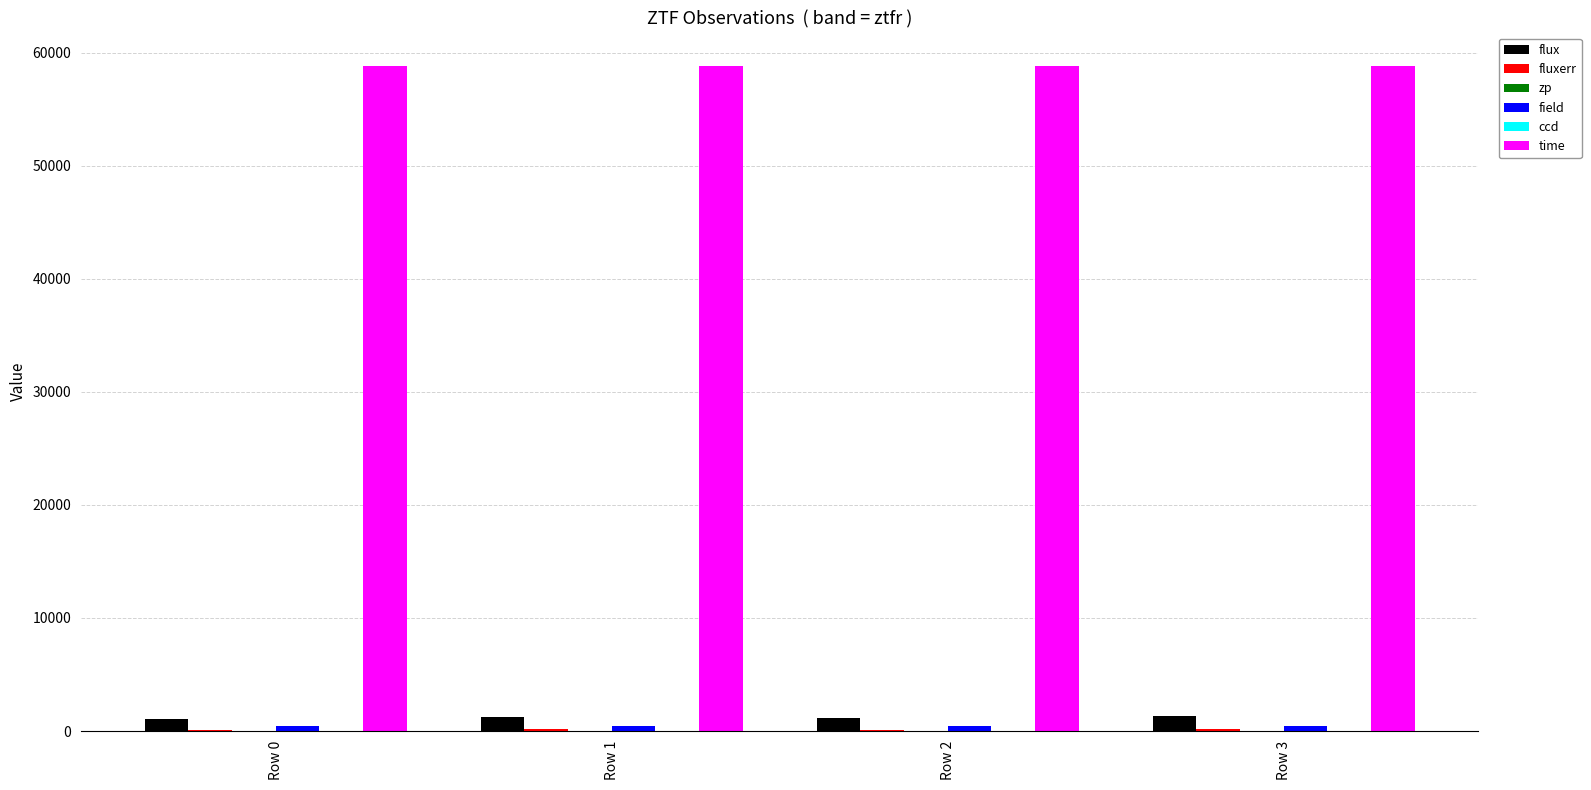

Is it true that time equals 58835.6 at Row 0?

True